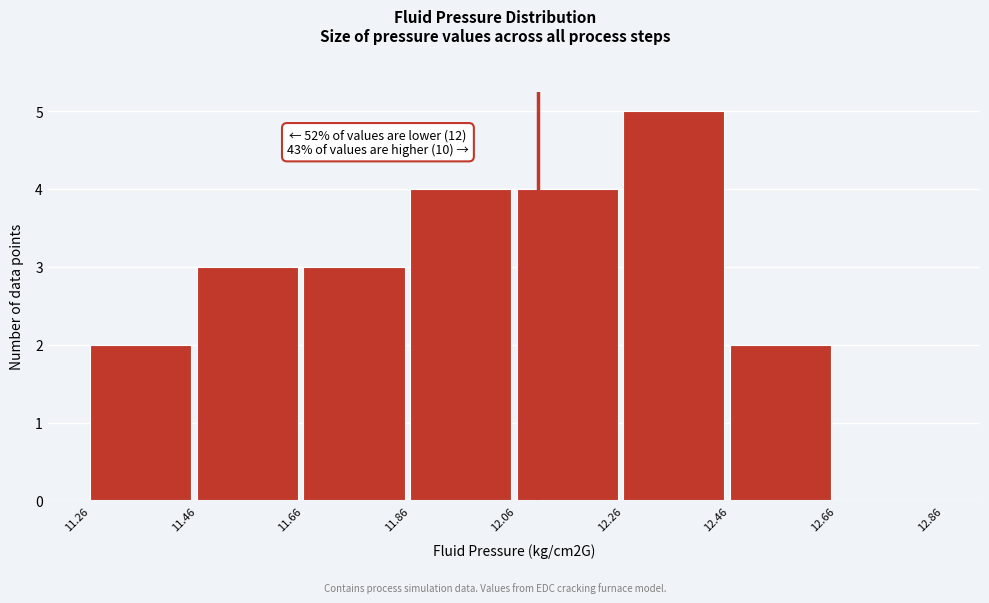

Over which range of the x-axis is the bar tallest?

12.26 to 12.46